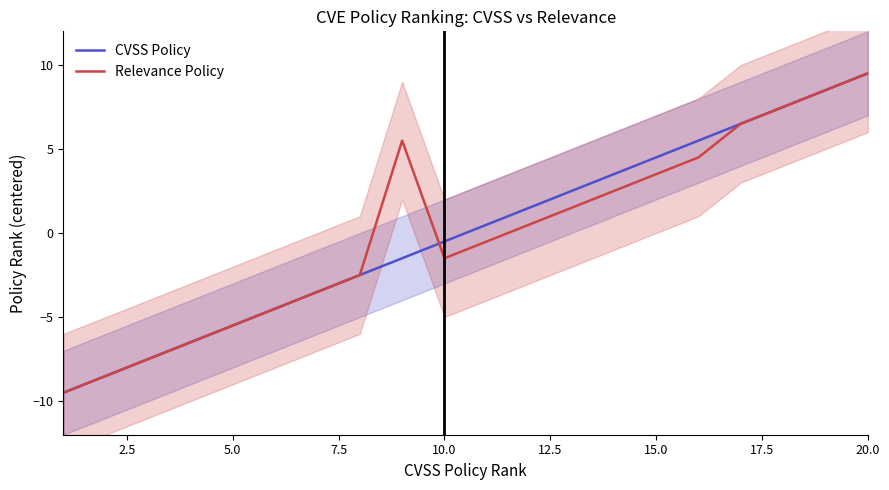

Which series ends up on top after the final intersection of CVSS Policy and Relevance Policy?

CVSS Policy